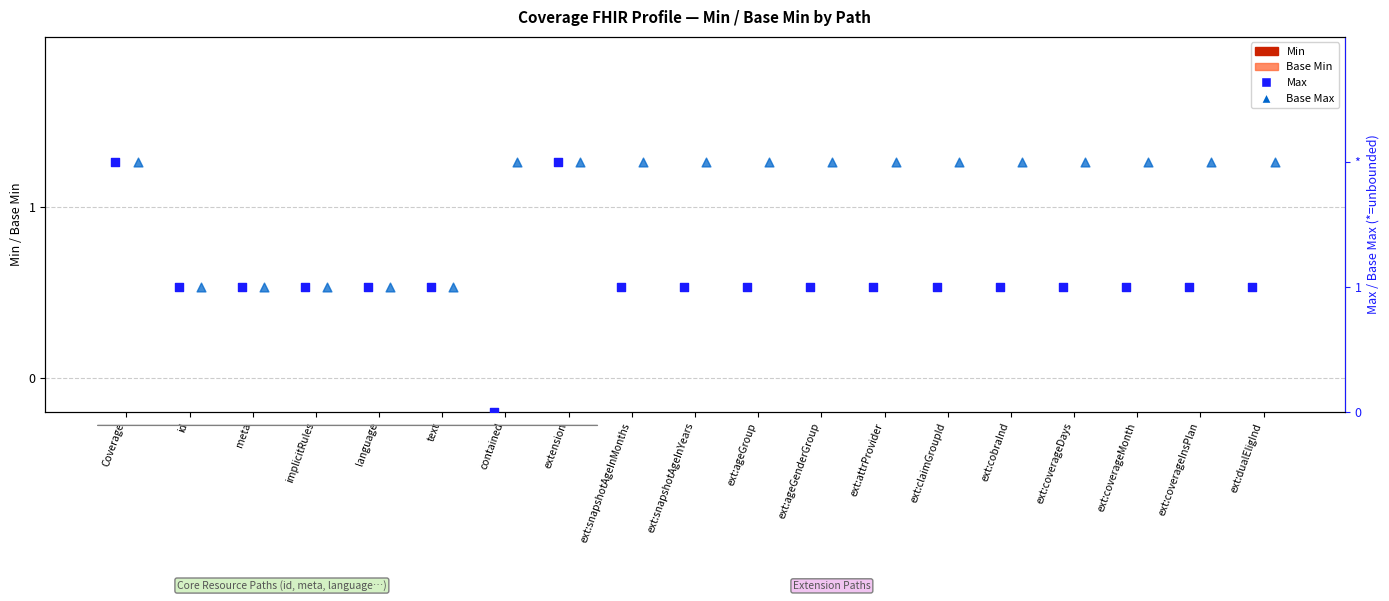

What are all the series names shown in the legend?

Min, Base Min, Max, Base Max